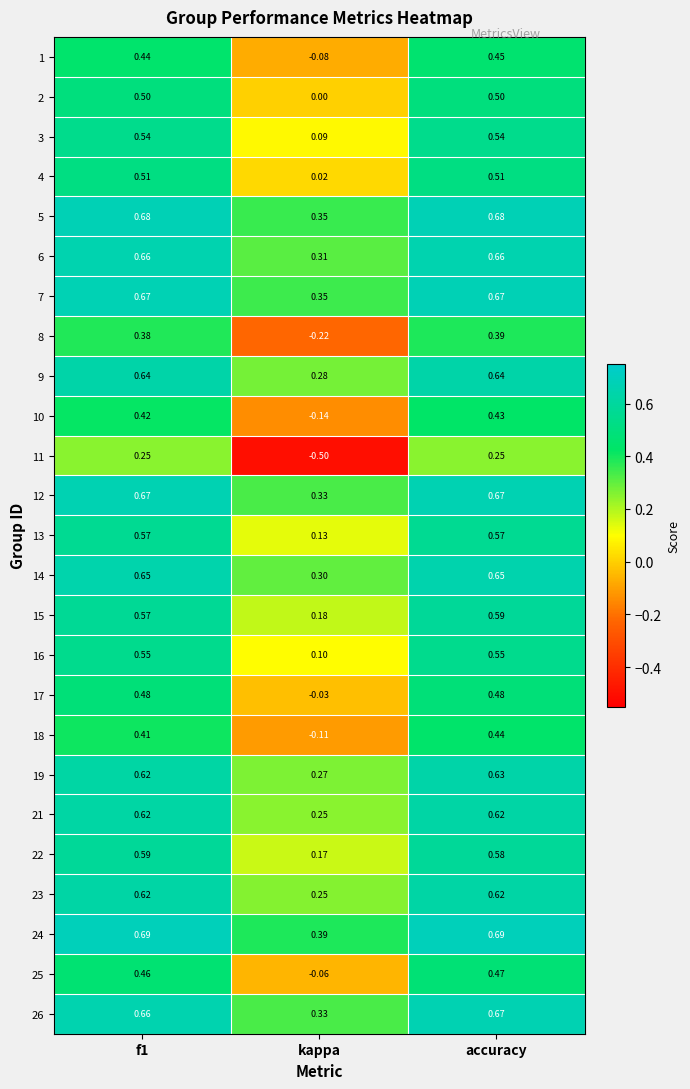

At which category is the sum across all series the highest?

accuracy